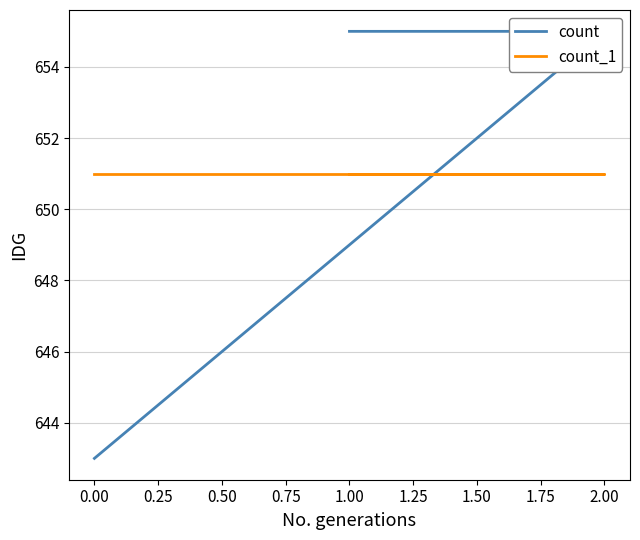

The count series shows 243 at 2.00. True or false?

False